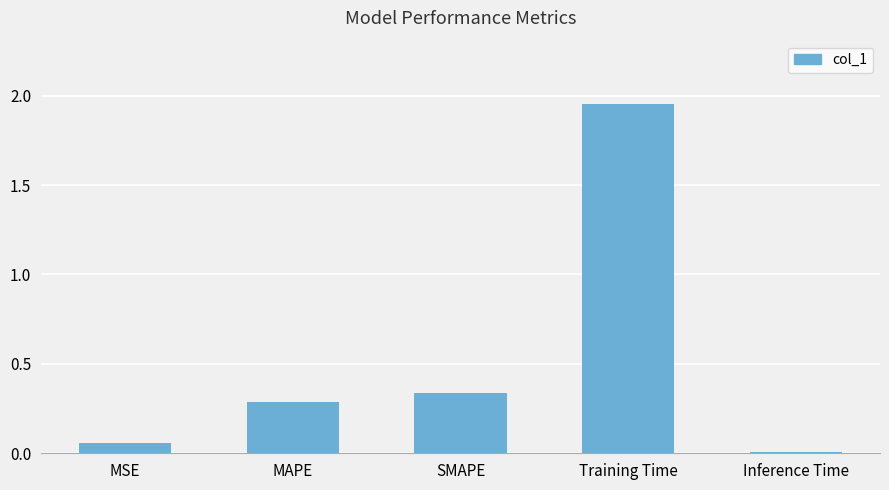

Which has a higher value, MSE or MAPE?

MAPE